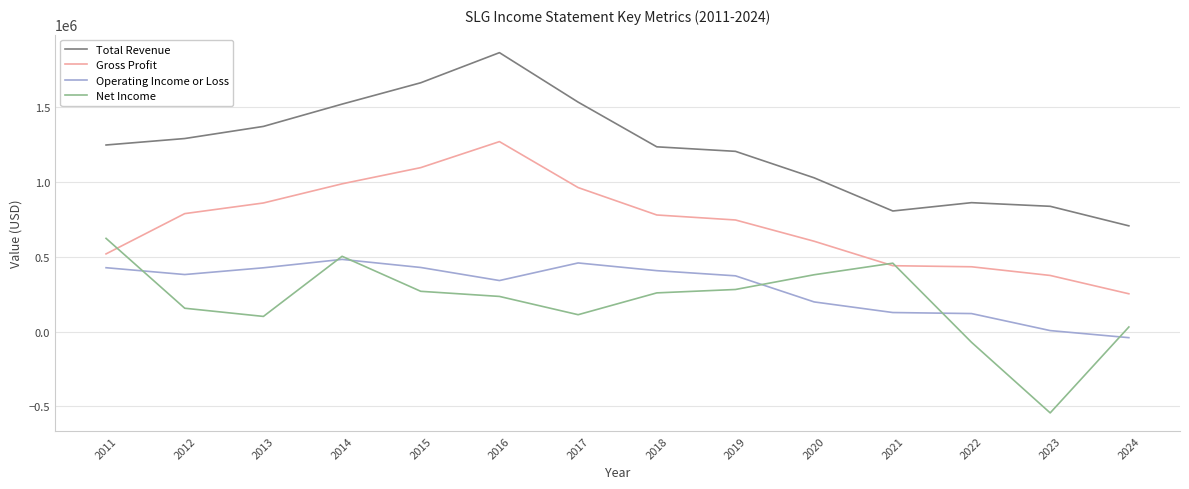

At which category is the sum across all series the highest?

2016